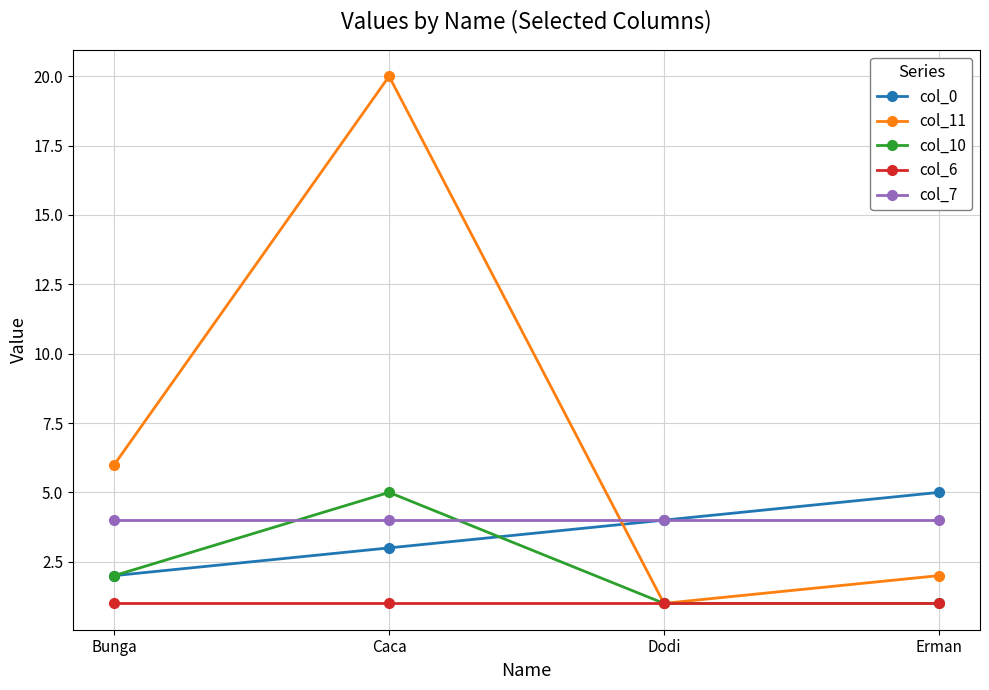

What value does the col_0 series have at Erman?

5